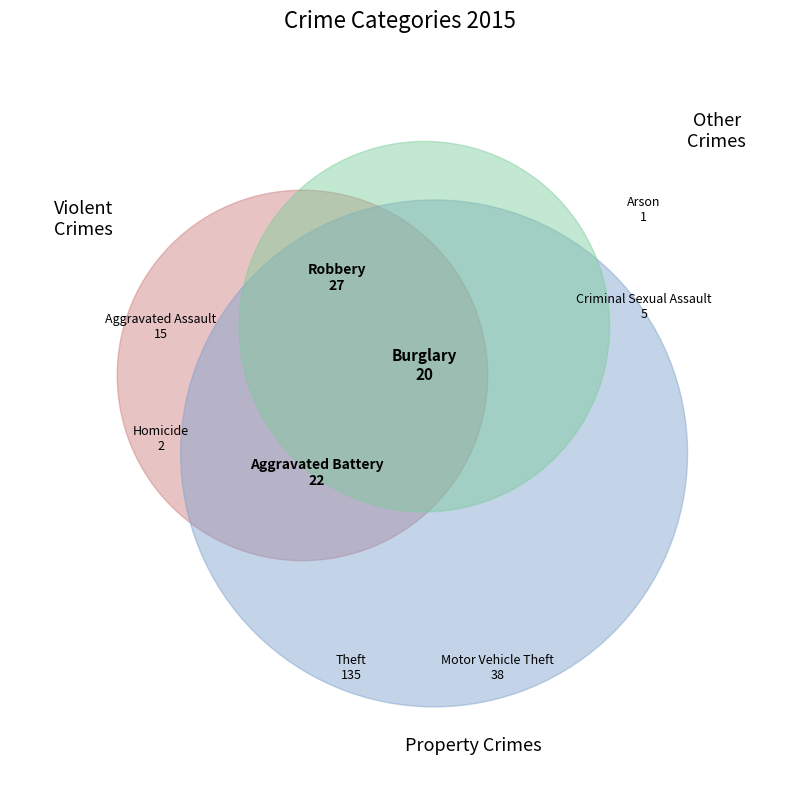

What is the change in value from Robbery to Theft?

+108